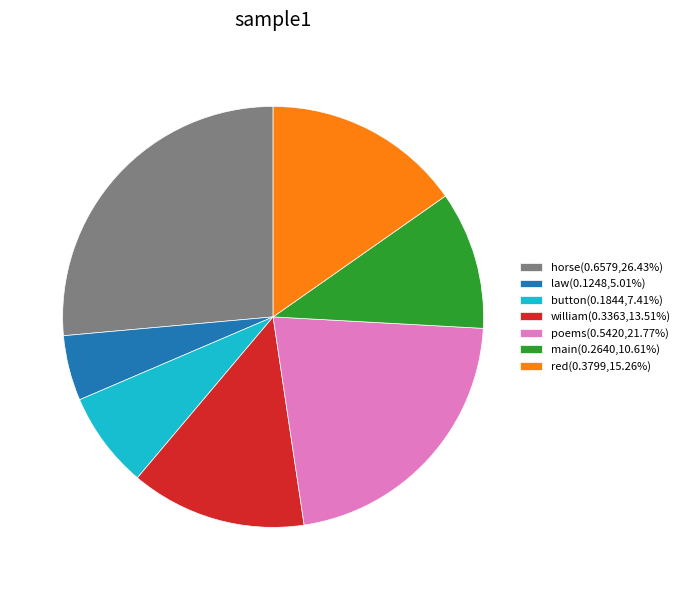

Does any single category account for the majority?

No